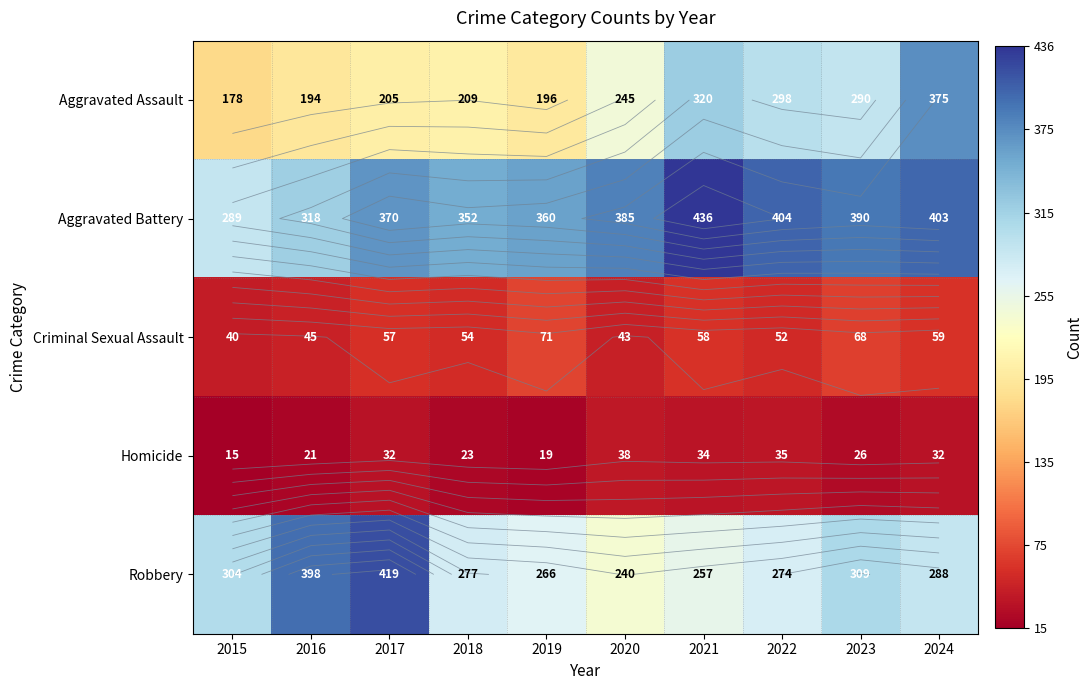

What is the minimum value for Robbery?

240